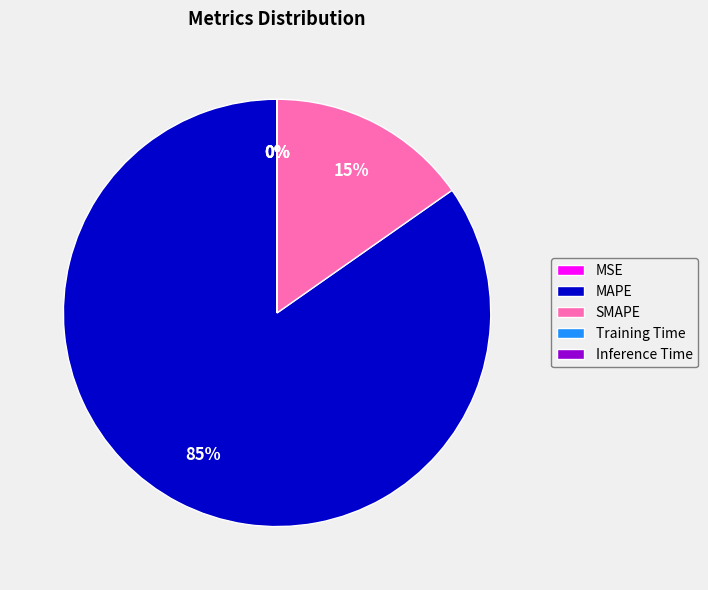

To the nearest percent, what percentage of the pie is MAPE?

85%